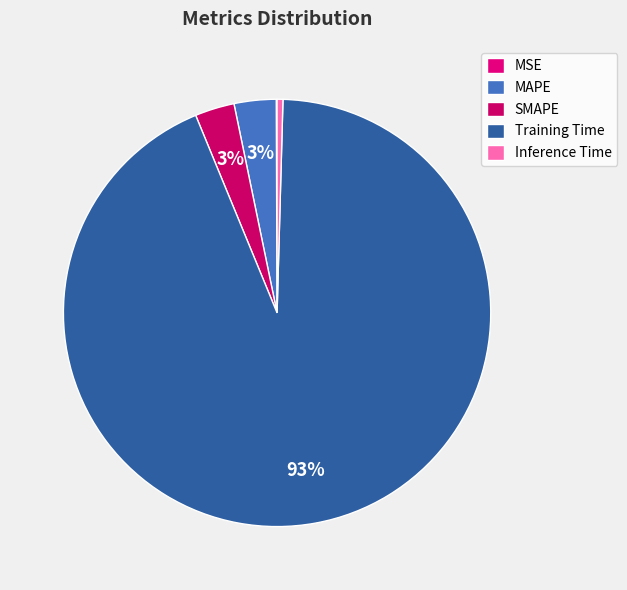

Rank the categories by value from lowest to highest.

MSE, Inference Time, SMAPE, MAPE, Training Time